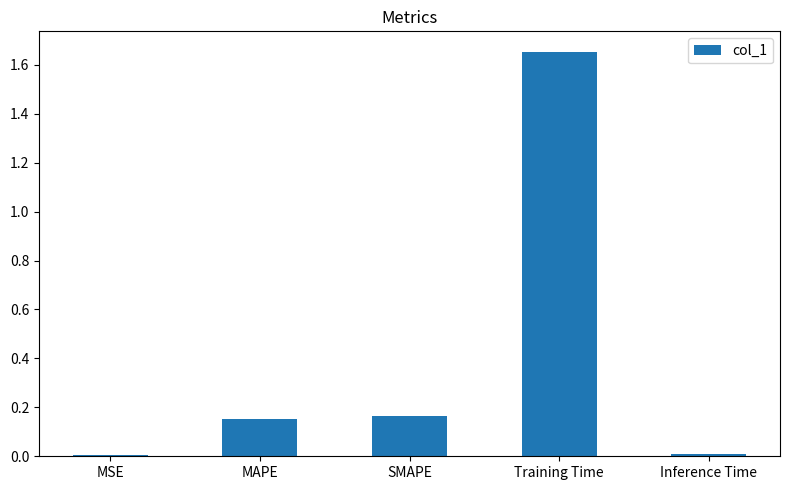

The value at Inference Time is 0.0. True or false?

True